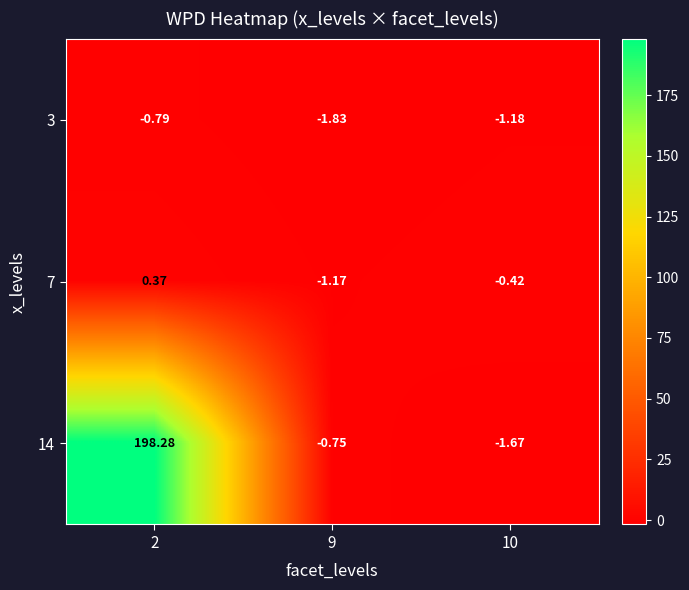

Which series has the largest total across all categories?

14